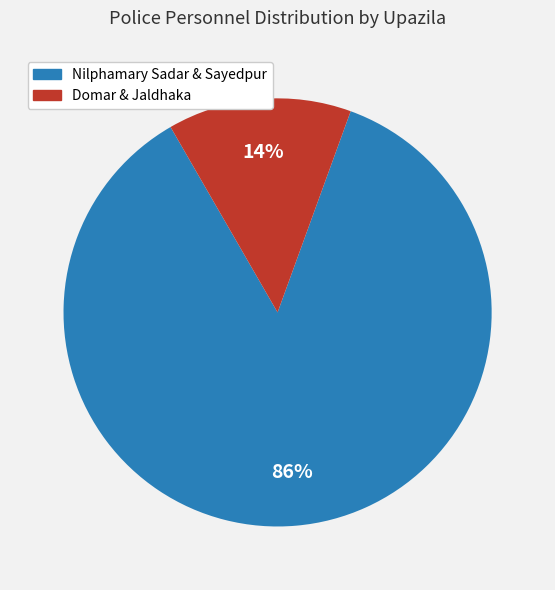

Is it true that Nilphamary Sadar & Sayedpur is 73% of the pie?

False